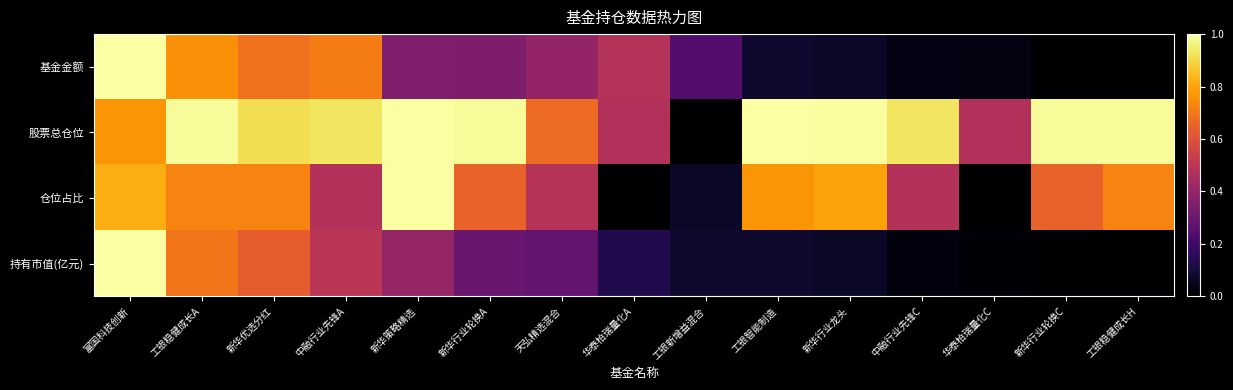

Which series has the largest total across all categories?

股票总仓位